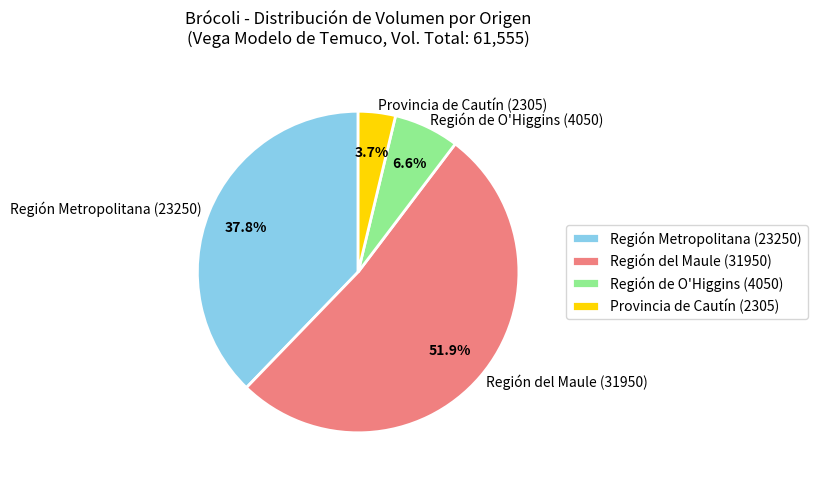

What is the largest slice in the pie chart?

Región del Maule